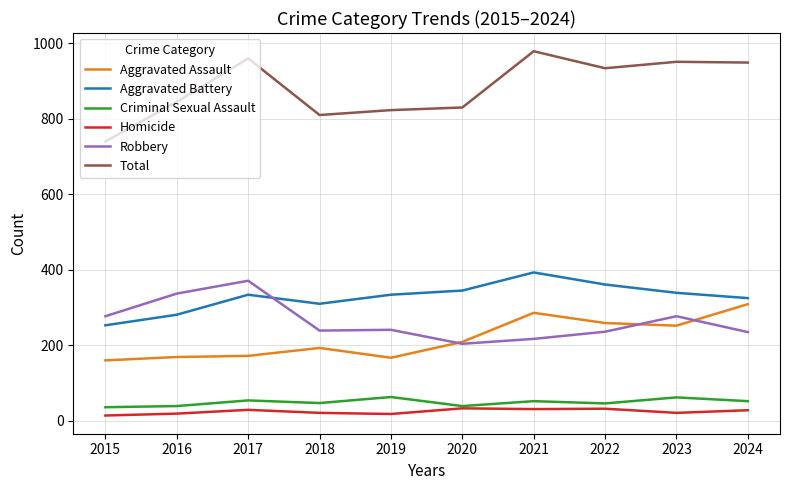

What is the spread (max minus min) of values at 2021?

948